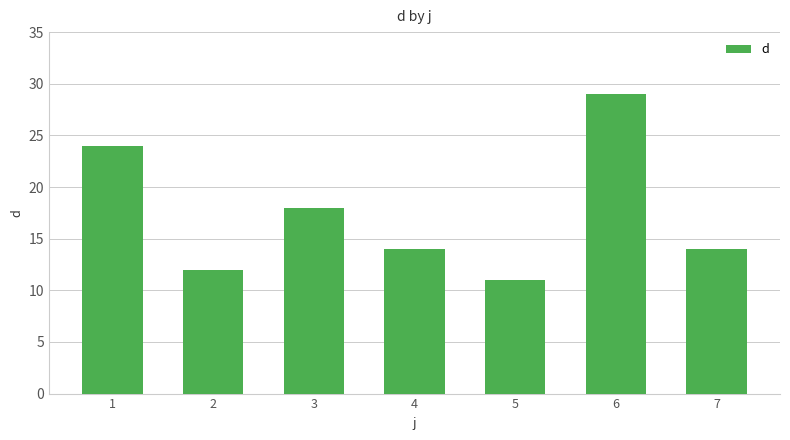

True or false: the data shows 7 at 5.

False